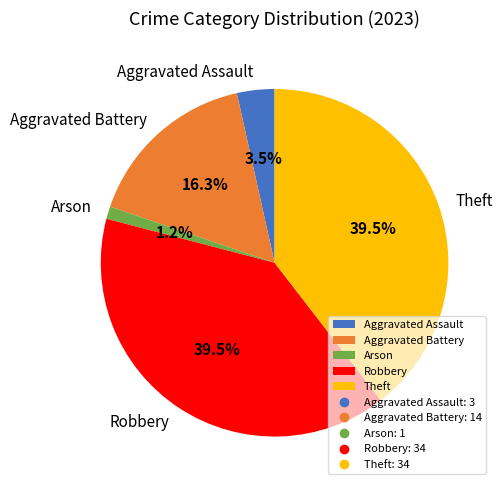

Which slice is the smallest?

Arson